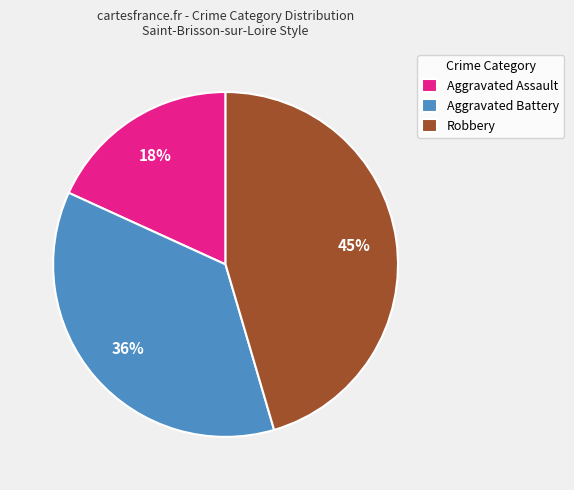

To the nearest percent, what portion does Aggravated Assault represent?

18%